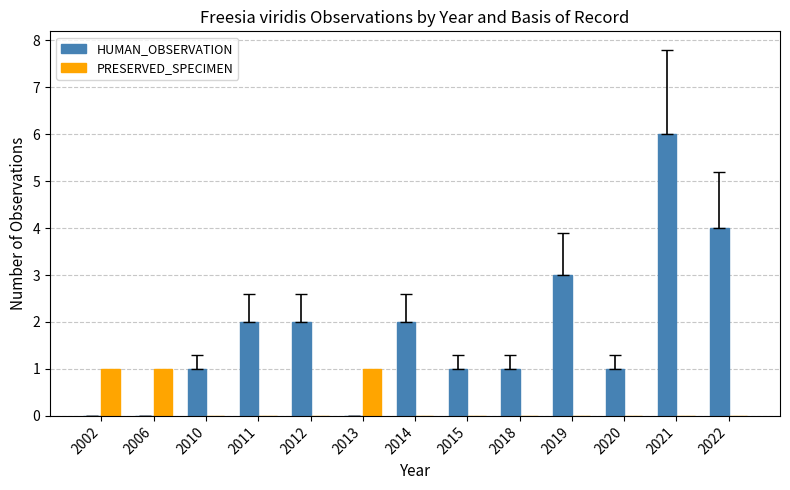

What is the sum of all PRESERVED_SPECIMEN values?

3